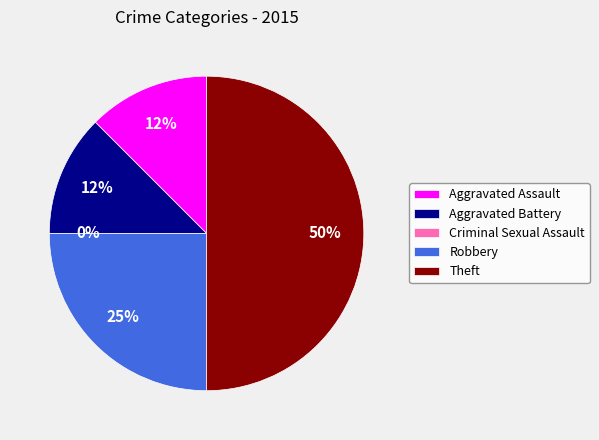

What is the change in value from Aggravated Assault to Criminal Sexual Assault?

-1